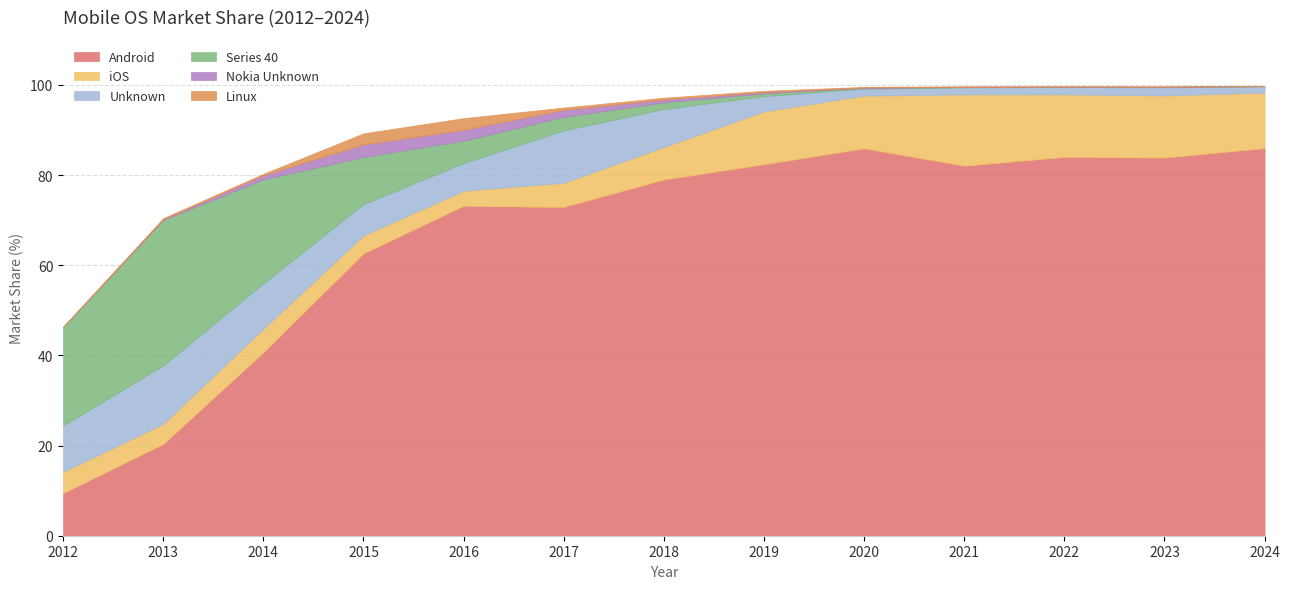

At which category is the sum across all series the highest?

2024